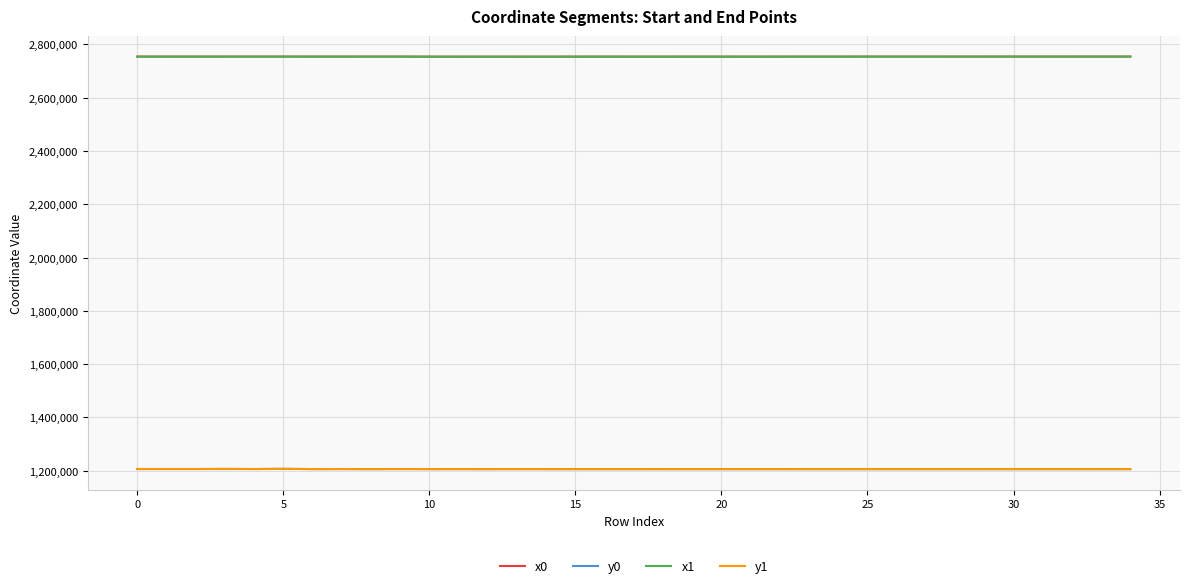

True or false: y1 and x1 cross at least once.

False